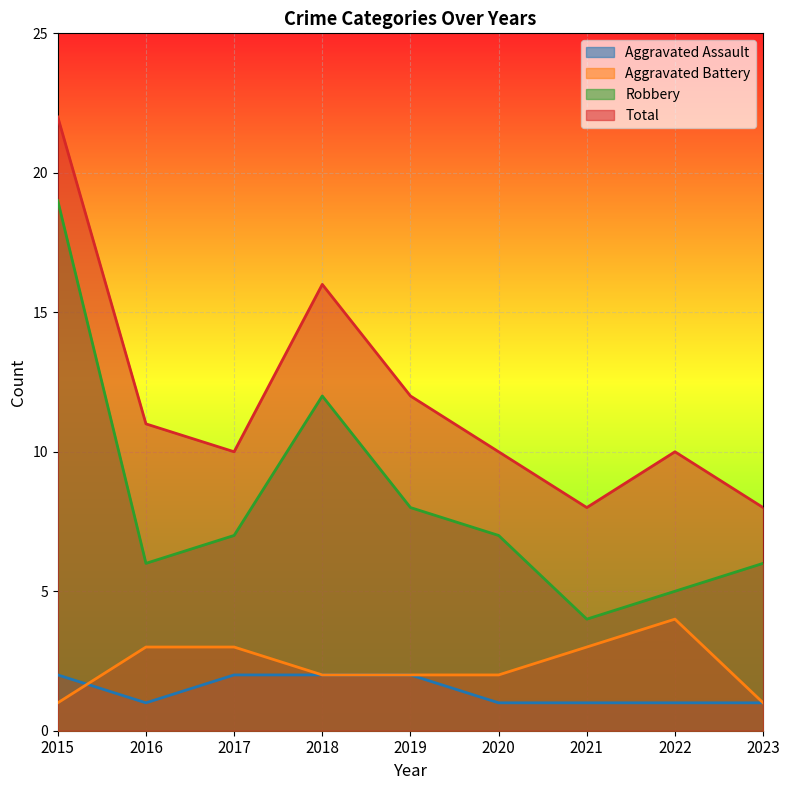

Reading right to left, transcribe all the data shown in this chart.

Aggravated Assault: 2023=1	2022=1	2021=1	2020=1	2019=2	2018=2	2017=2	2016=1	2015=2
Aggravated Battery: 2023=1	2022=4	2021=3	2020=2	2019=2	2018=2	2017=3	2016=3	2015=1
Robbery: 2023=6	2022=5	2021=4	2020=7	2019=8	2018=12	2017=7	2016=6	2015=19
Total: 2023=8	2022=10	2021=8	2020=10	2019=12	2018=16	2017=10	2016=11	2015=22